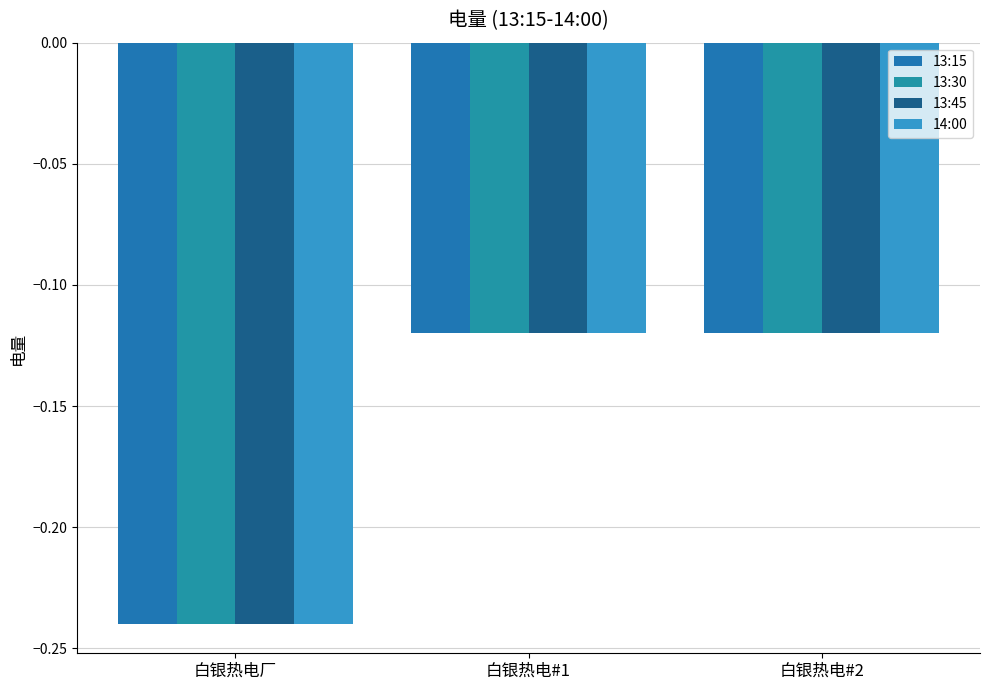

What position from the right is 白银热电#2?

1